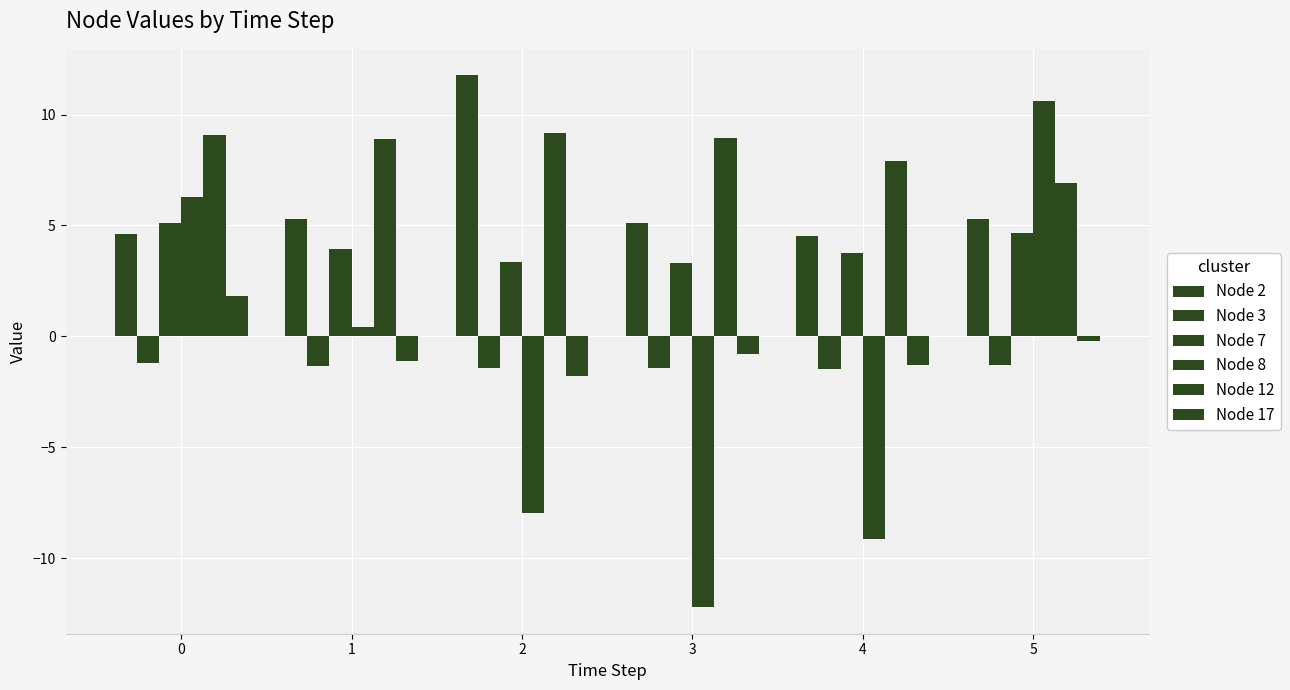

What is the difference between the maximum and second lowest values in the Node 12 series?

1.2